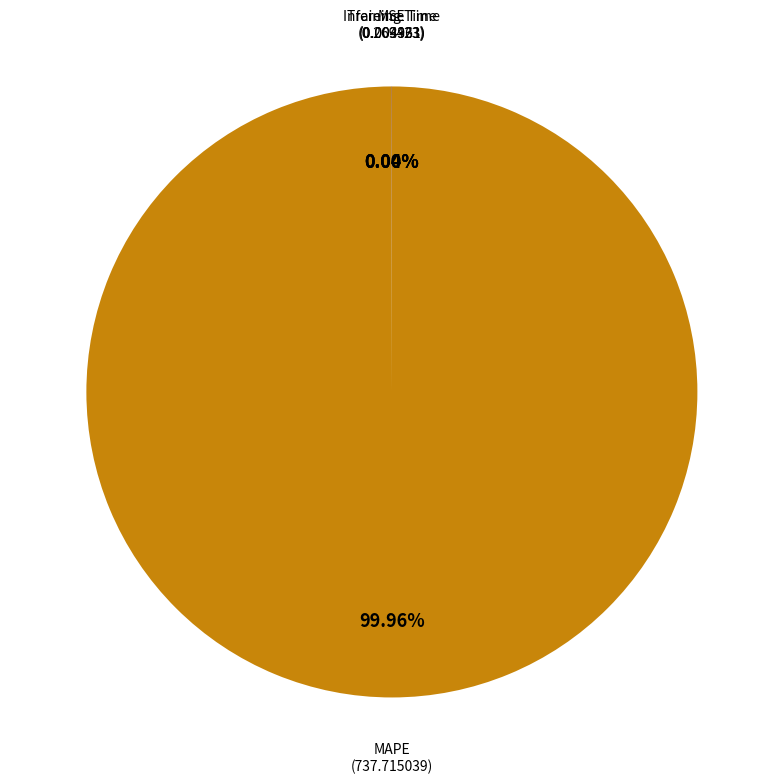

Does any single category account for the majority?

Yes